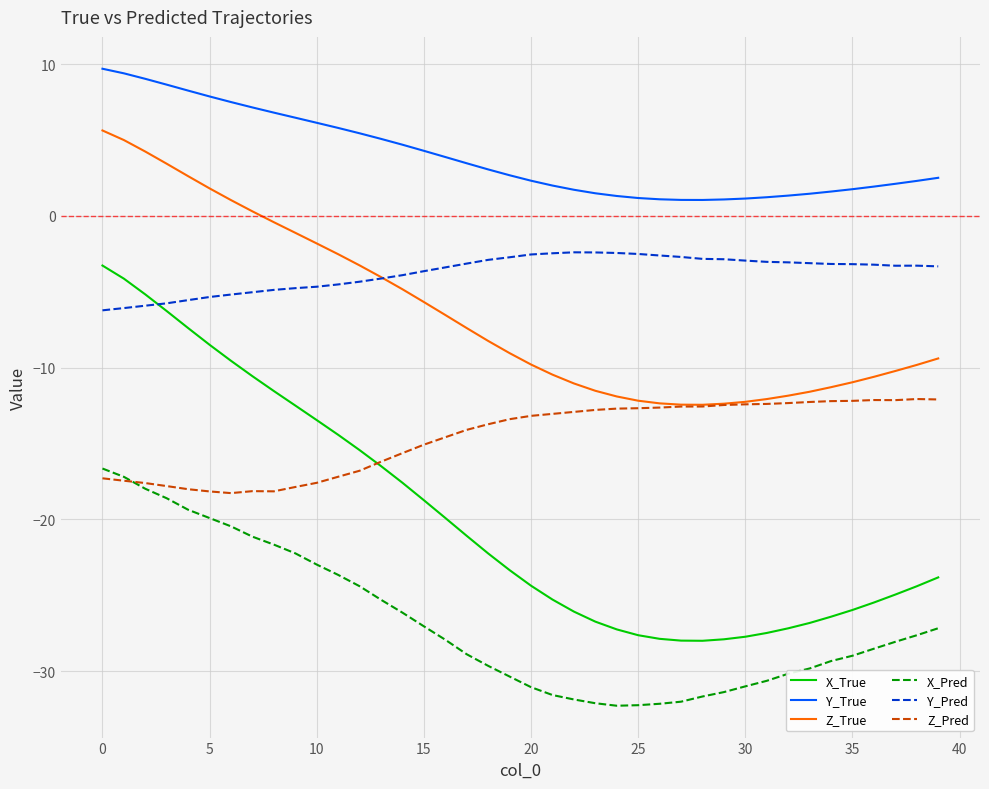

What is the minimum value shown in the chart?

-32.3